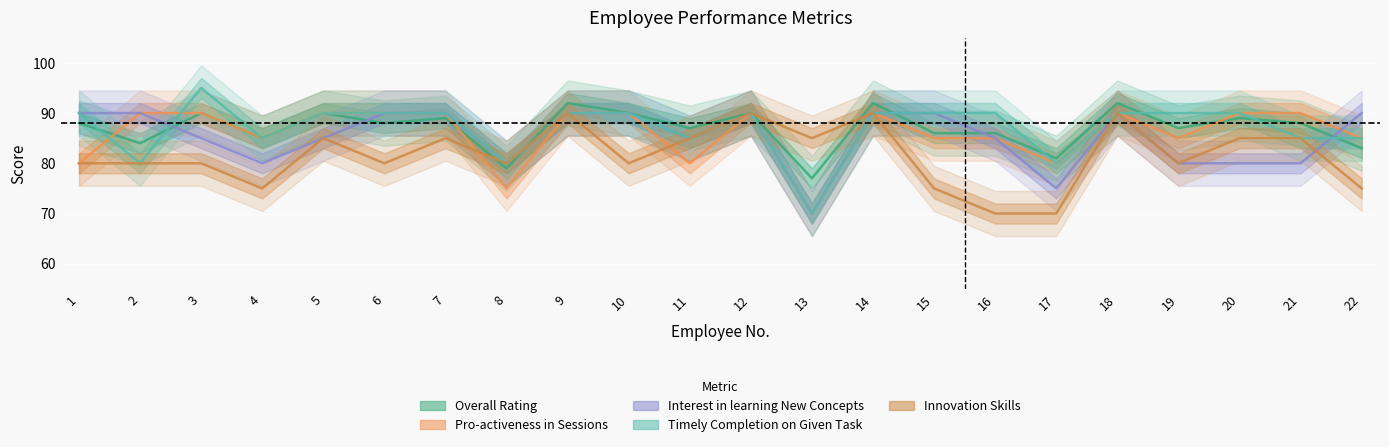

List the series in order of their peak value, lowest first.

Pro-activeness in Sessions, Interest in learning New Concepts, Innovation Skills, Overall Rating, Timely Completion on Given Task